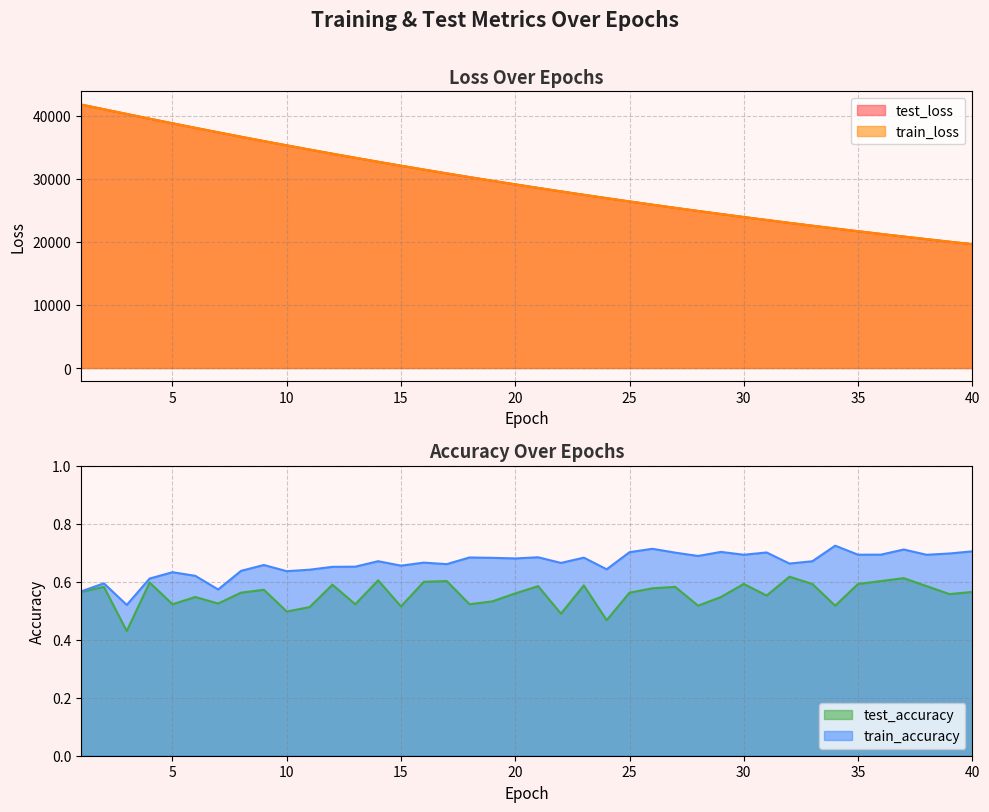

What is the average value of the train_loss series?

29485.5